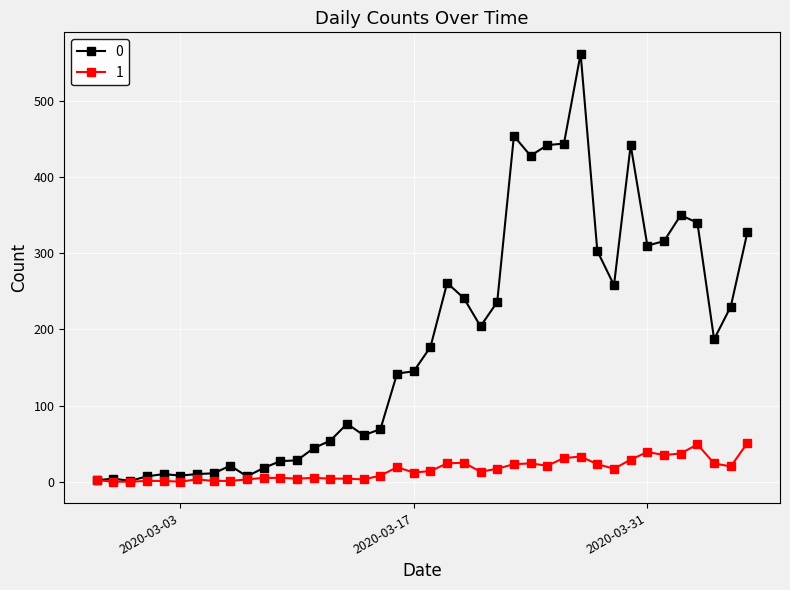

True or false: 0 has more than 1 interior local peaks.

True